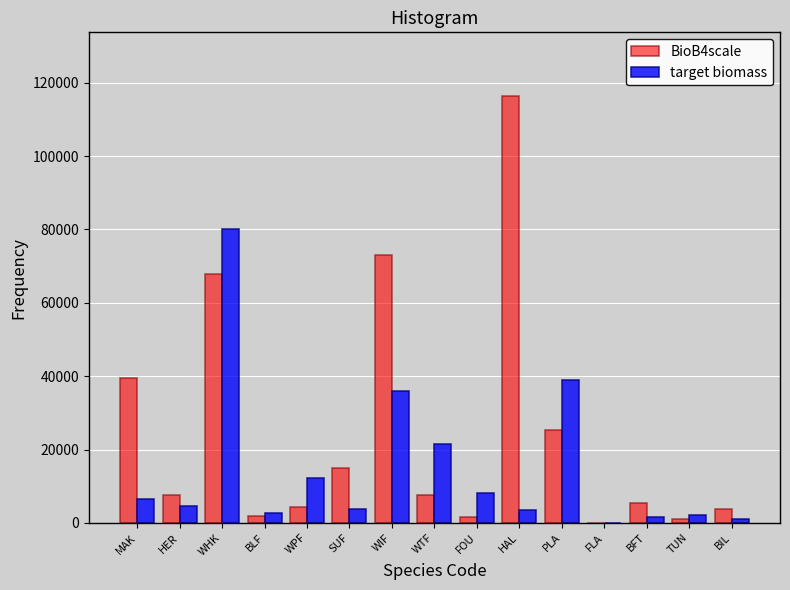

What is the sum of all target biomass values?

223176.5